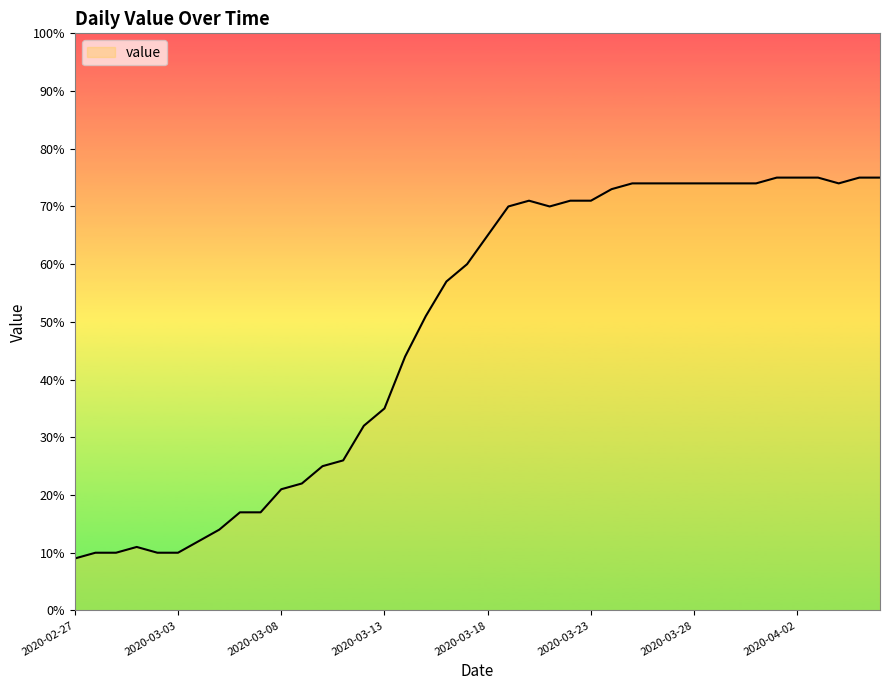

Reading right to left, list all the values displayed in this chart.

75	75	74	75	75	75	74	74	74	74	74	74	74	73	71	71	70	71	70	65	60	57	51	44	35	32	26	25	22	21	17	17	14	12	10	10	11	10	10	9